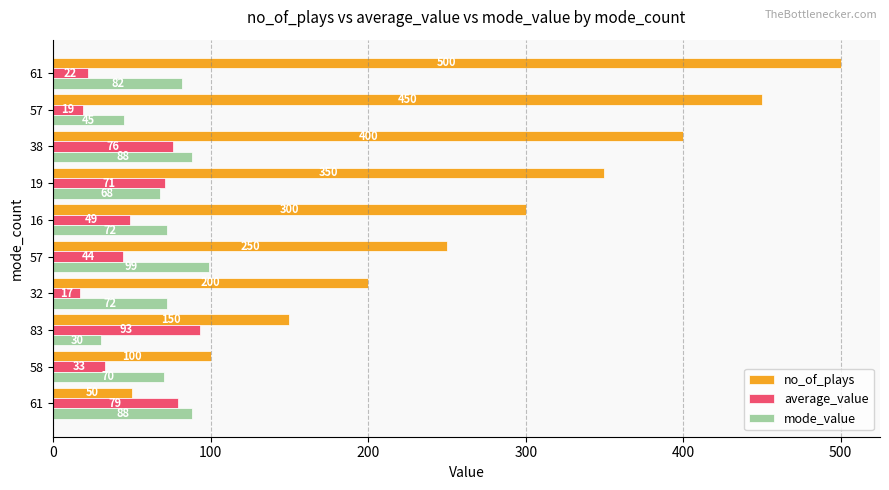

What are all the series names shown in the legend?

no_of_plays, average_value, mode_value